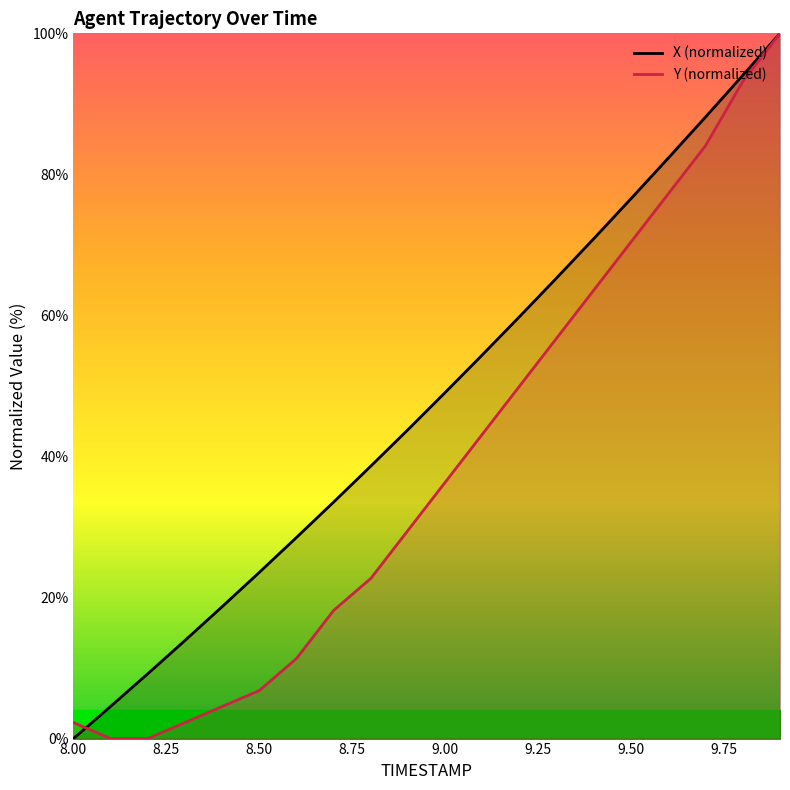

Reading left to right, extract all data points from this chart.

X (normalized): 0.0	4.6	9.2	13.9	18.7	23.6	28.5	33.5	38.7	43.8	49.1	54.4	59.9	65.3	70.9	76.6	82.3	88.2	94.0	100.0
Y (normalized): 2.3	0.0	0.0	2.3	4.5	6.8	11.4	18.2	22.7	29.5	36.4	43.2	50.0	56.8	63.6	70.5	77.3	84.1	93.2	100.0